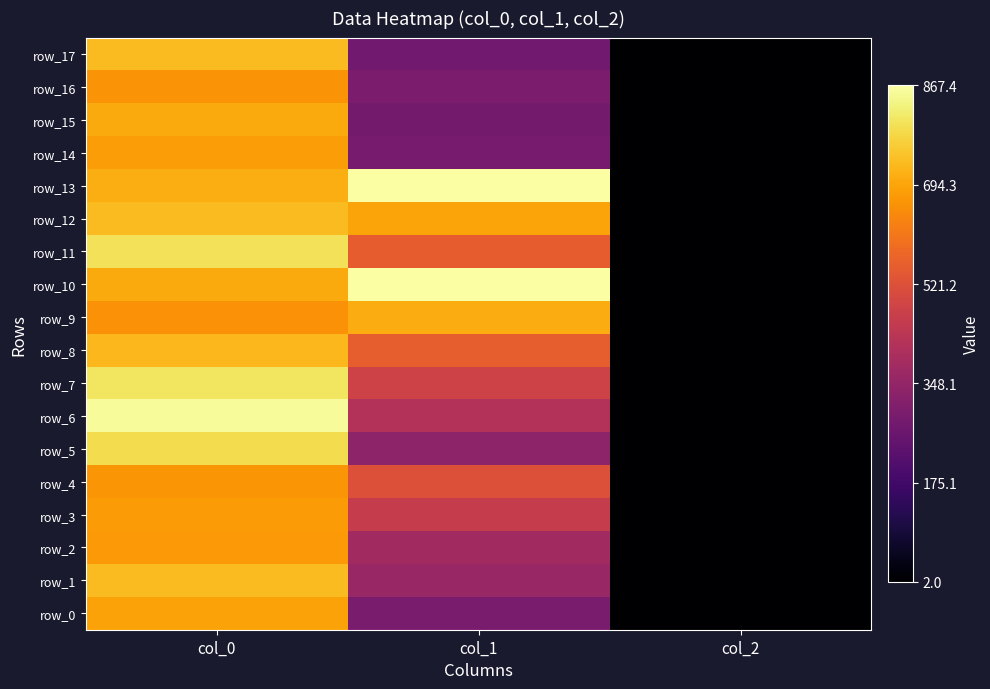

What is the difference between the maximum and minimum values in the row_10 series?

862.0